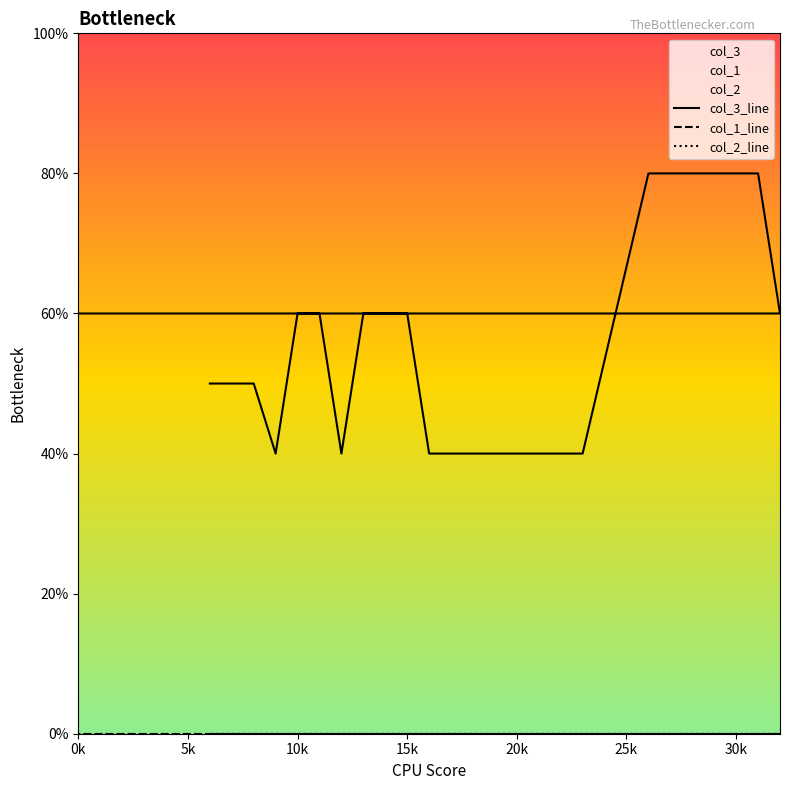

Does the chart have visible grid lines?

No